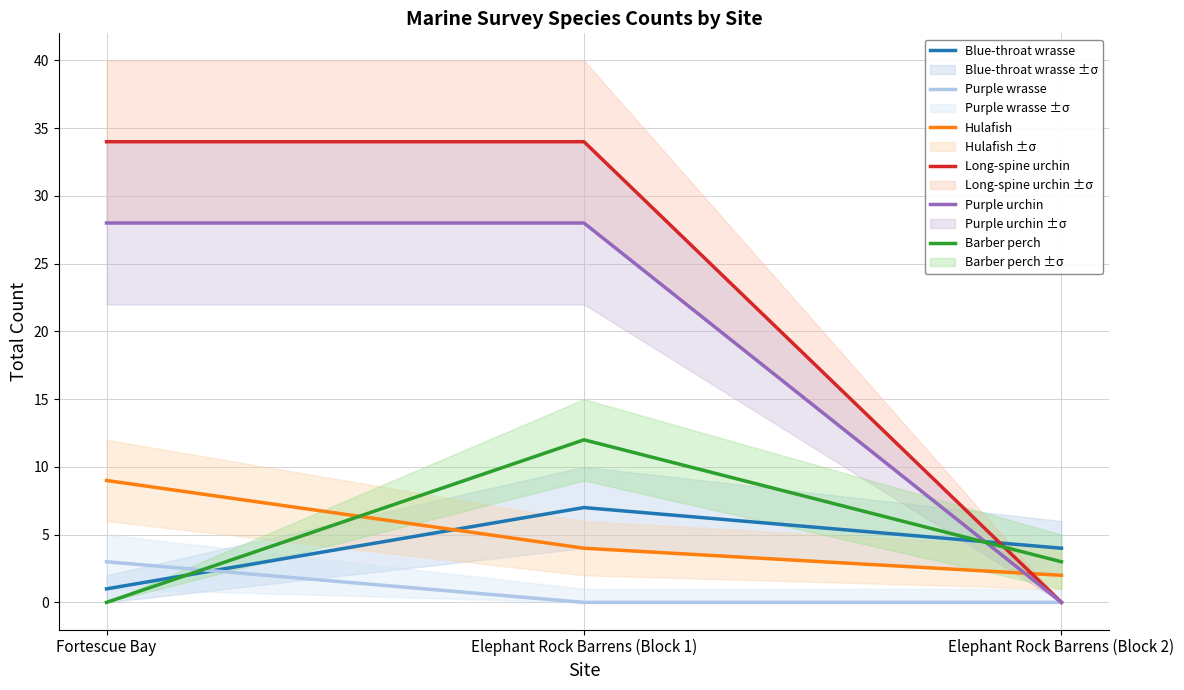

How many lines are shown in the chart?

6